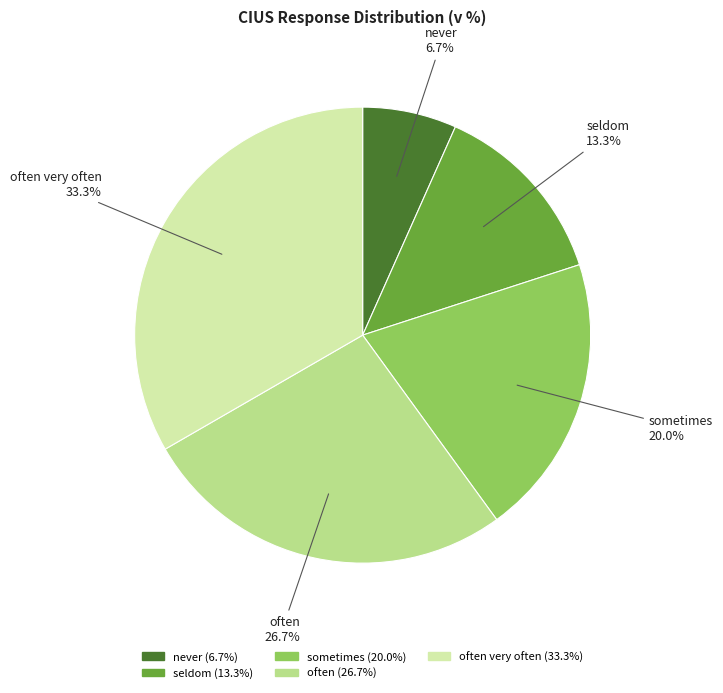

Is there a majority slice in this chart?

No